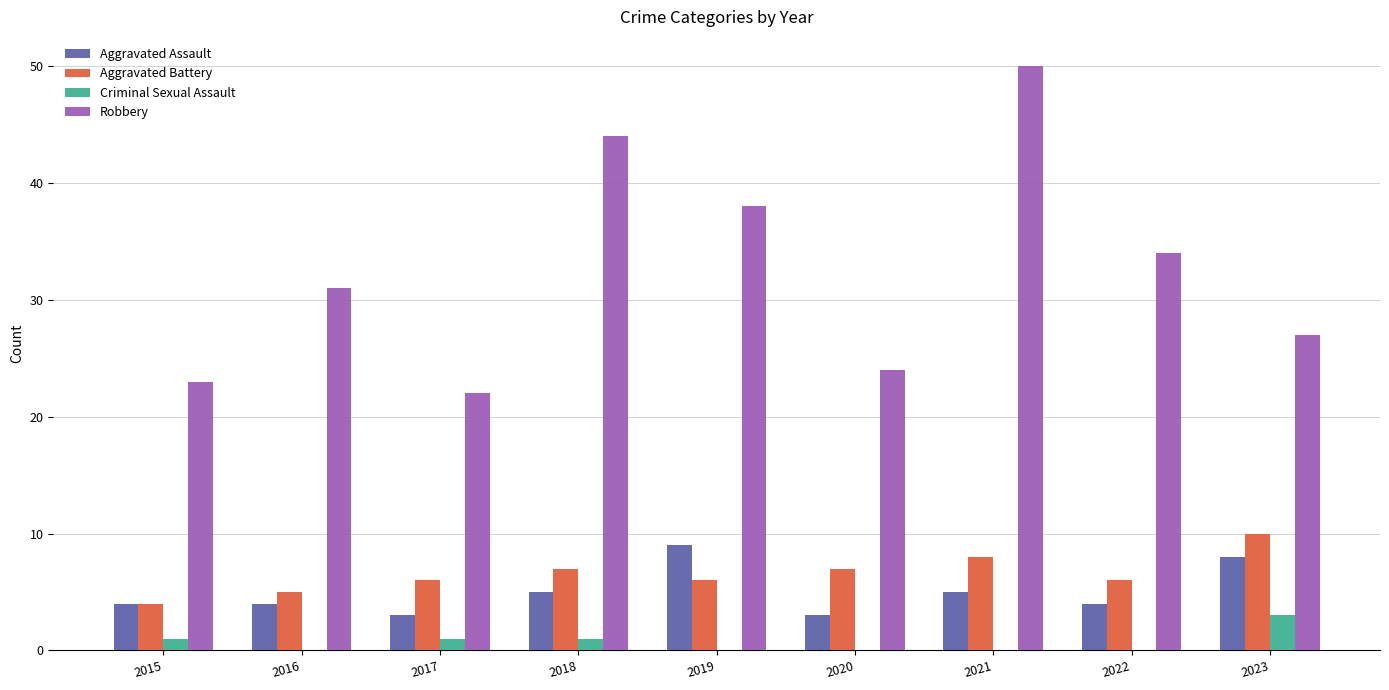

At which category is the sum across all series the highest?

2021